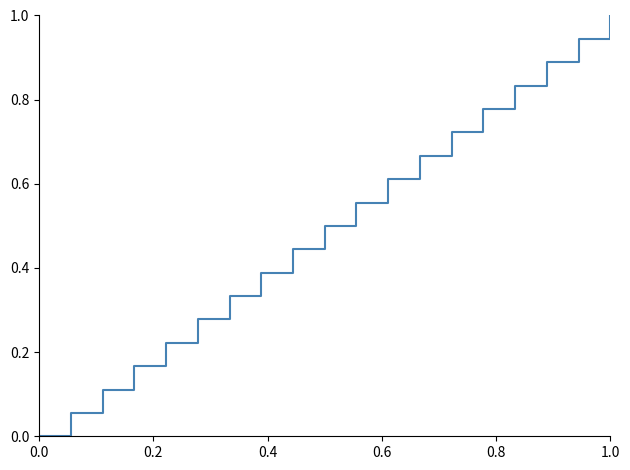

Count the number of data series in this chart.

1